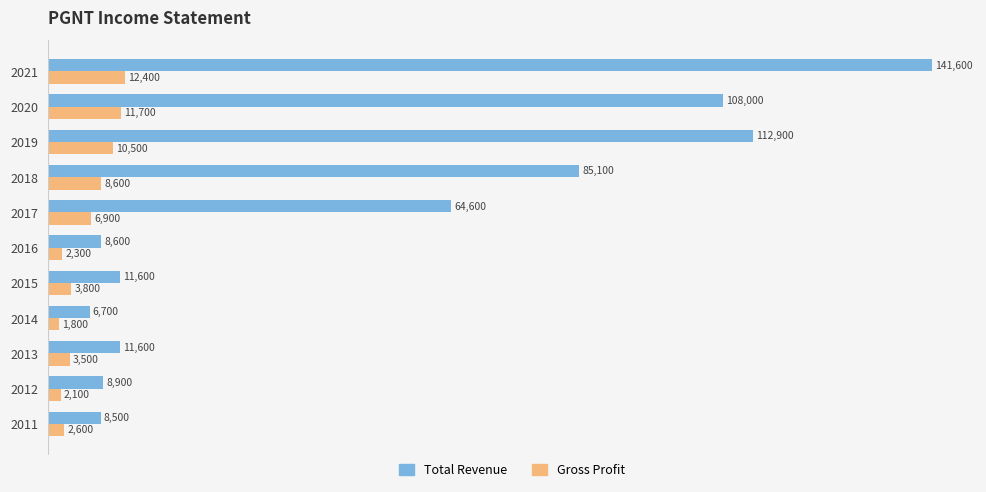

At 2018, list the series in order from largest to smallest.

Total Revenue, Gross Profit